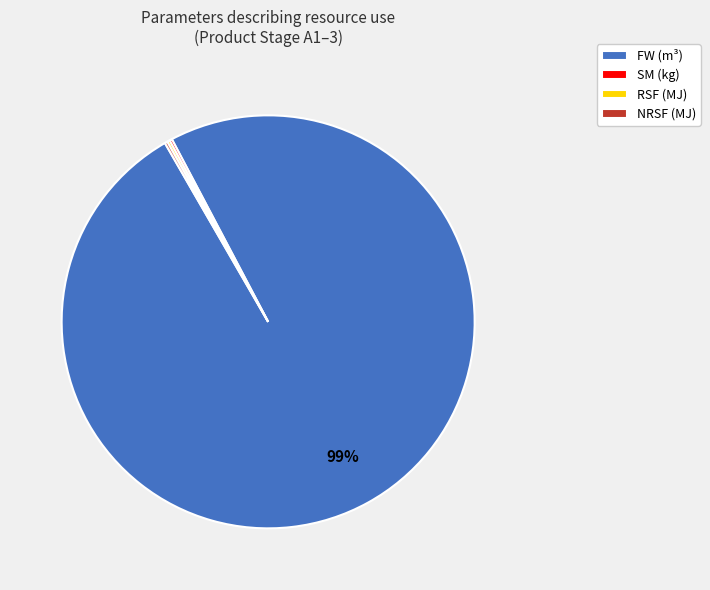

True or false: FW (m³) accounts for 92% of the total.

False